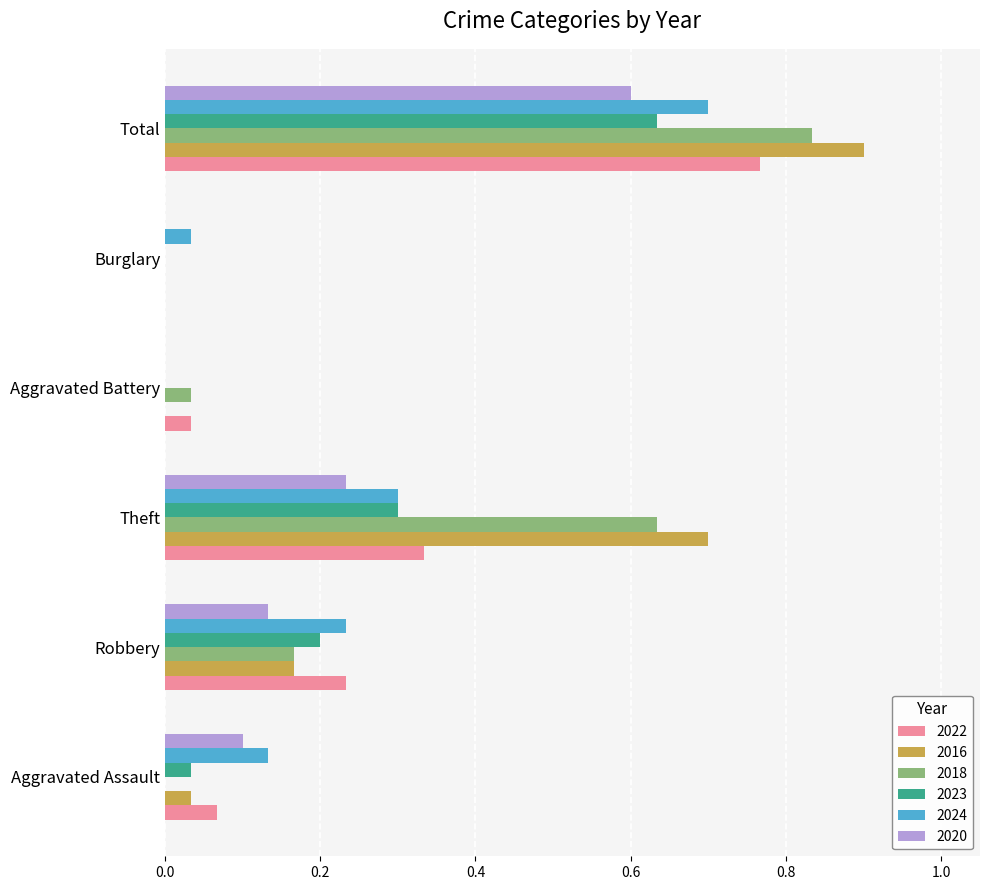

The value of 2016 at Theft is 0.9. True or false?

False